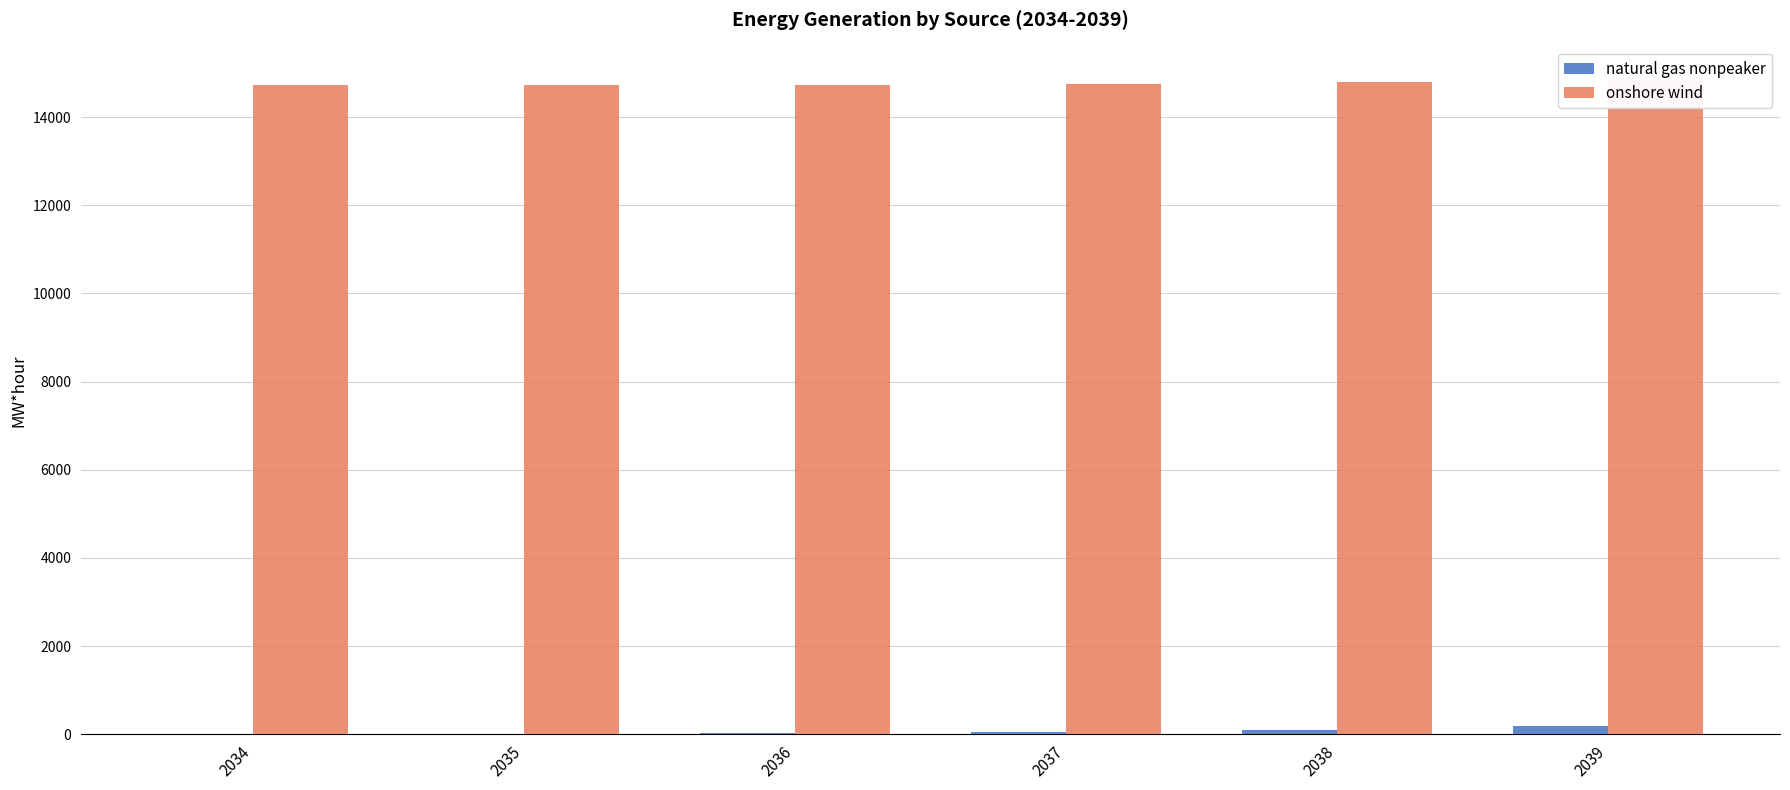

List the series in order of their peak value, lowest first.

natural gas nonpeaker, onshore wind